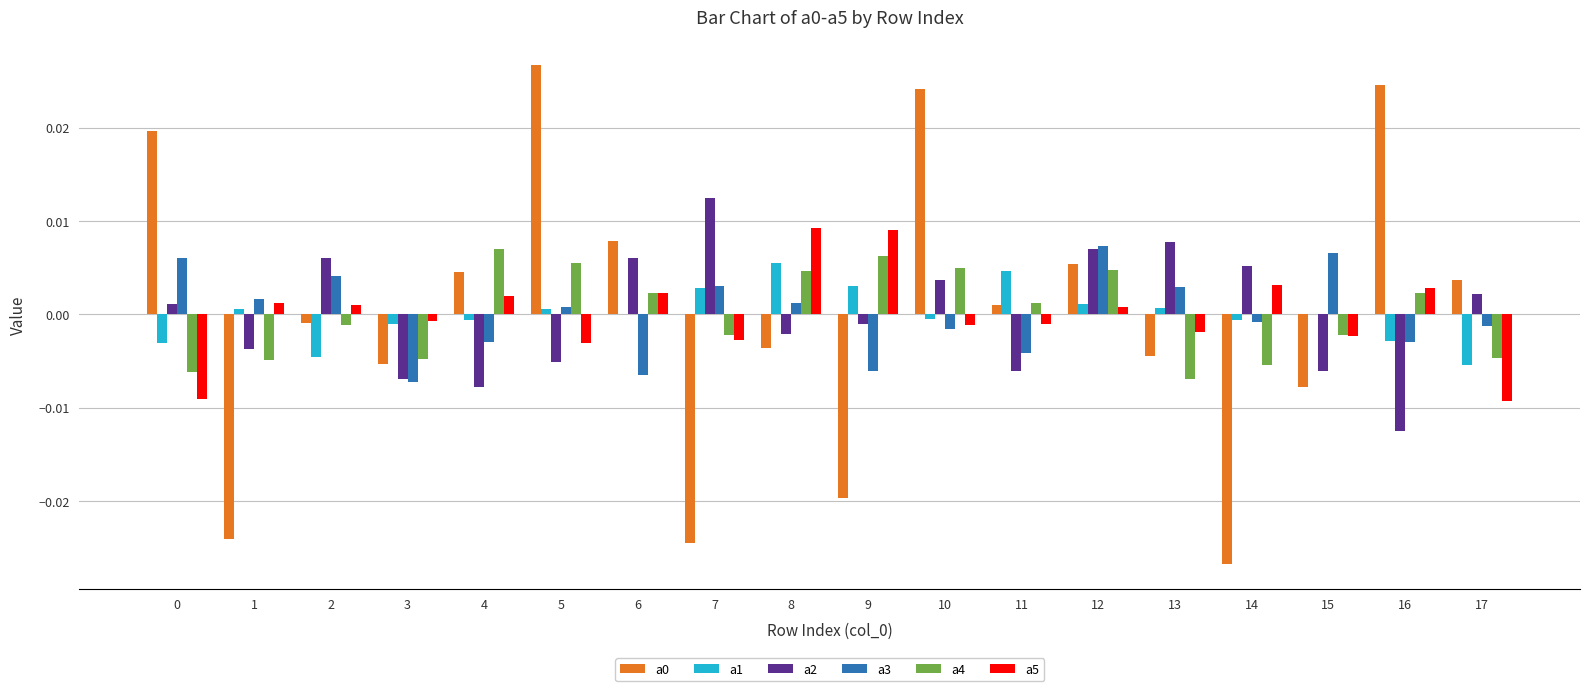

At which category is the sum across all series the highest?

10